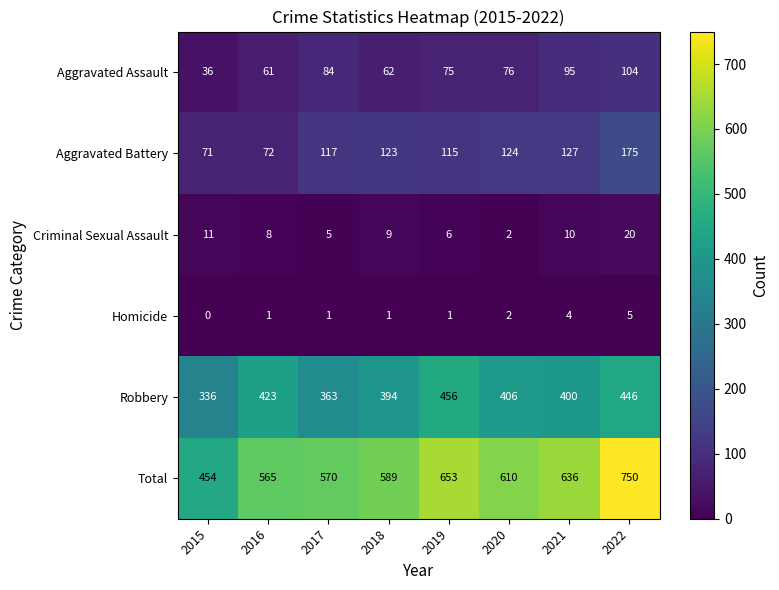

What is the sum of the Total values at 2019 and 2021?

1289